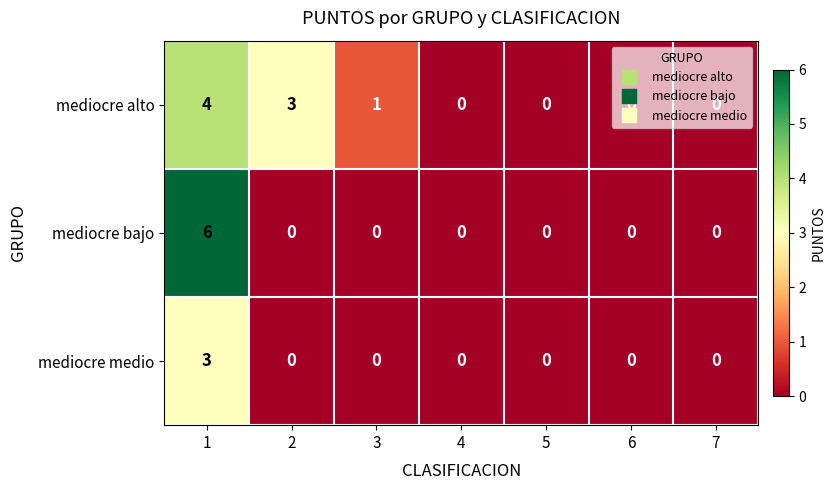

The value of mediocre alto at 2 is 3. True or false?

True